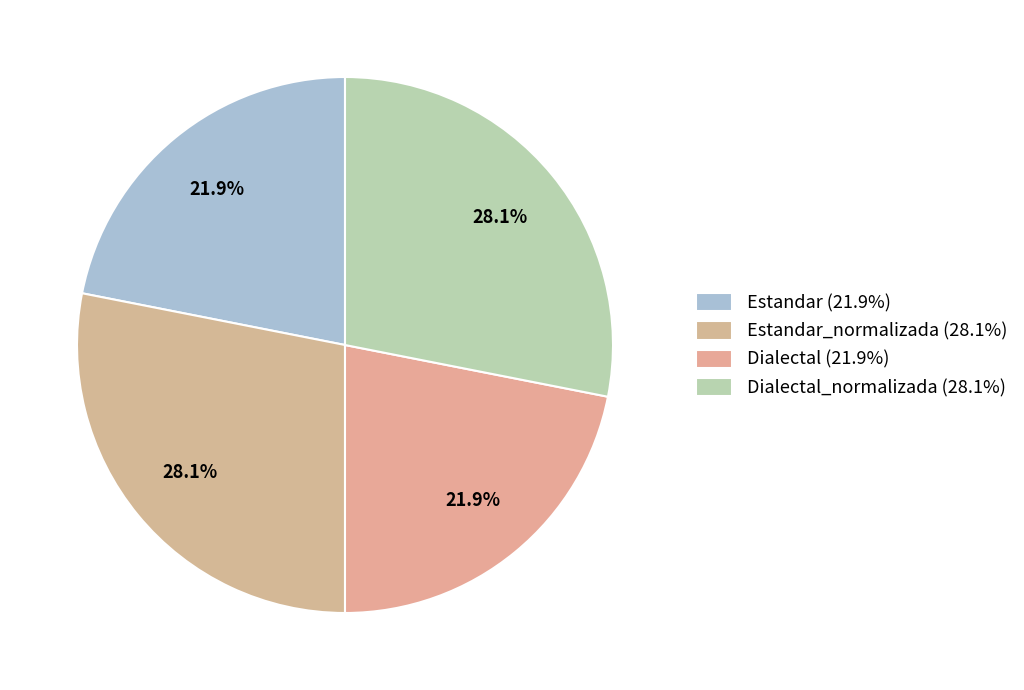

Does any single category account for the majority?

No